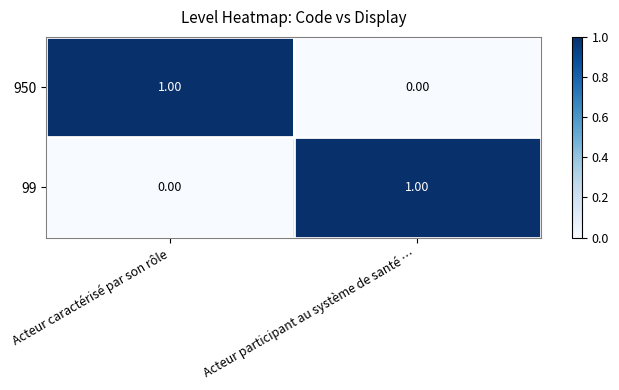

Where is 950 nearest to the value 0?

Acteur participant au système de santé …